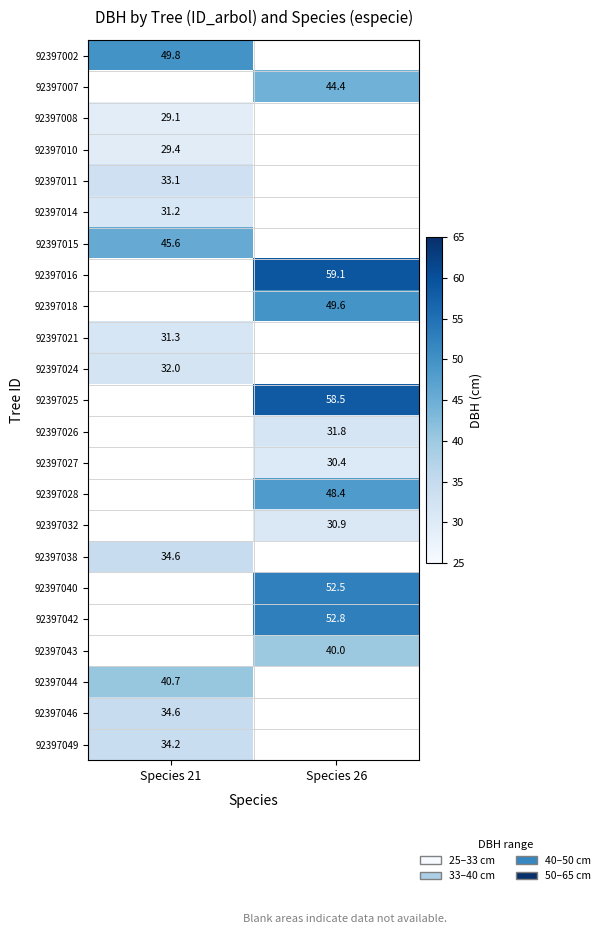

How many data points does each series have?

2